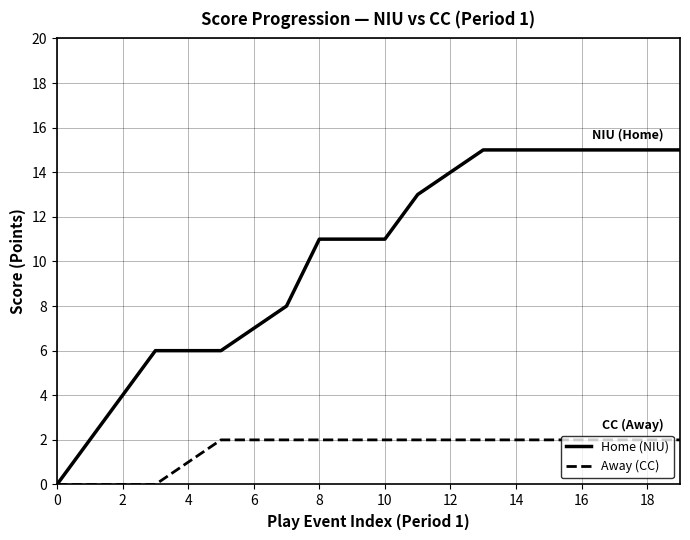

Rank the series by their average value, from highest to lowest.

Home (NIU), Away (CC)